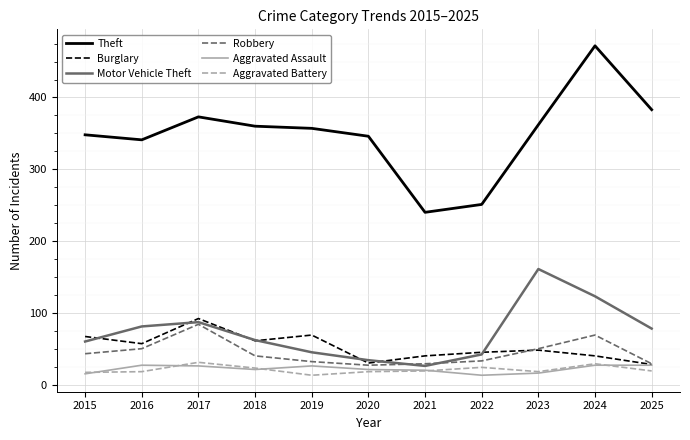

Count the number of categories in the chart.

11